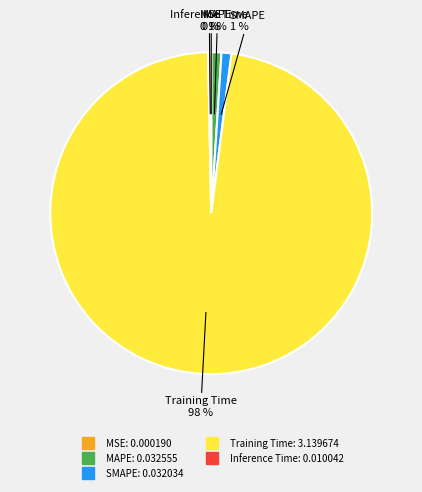

Combined, do SMAPE and Inference Time account for over 50%?

No